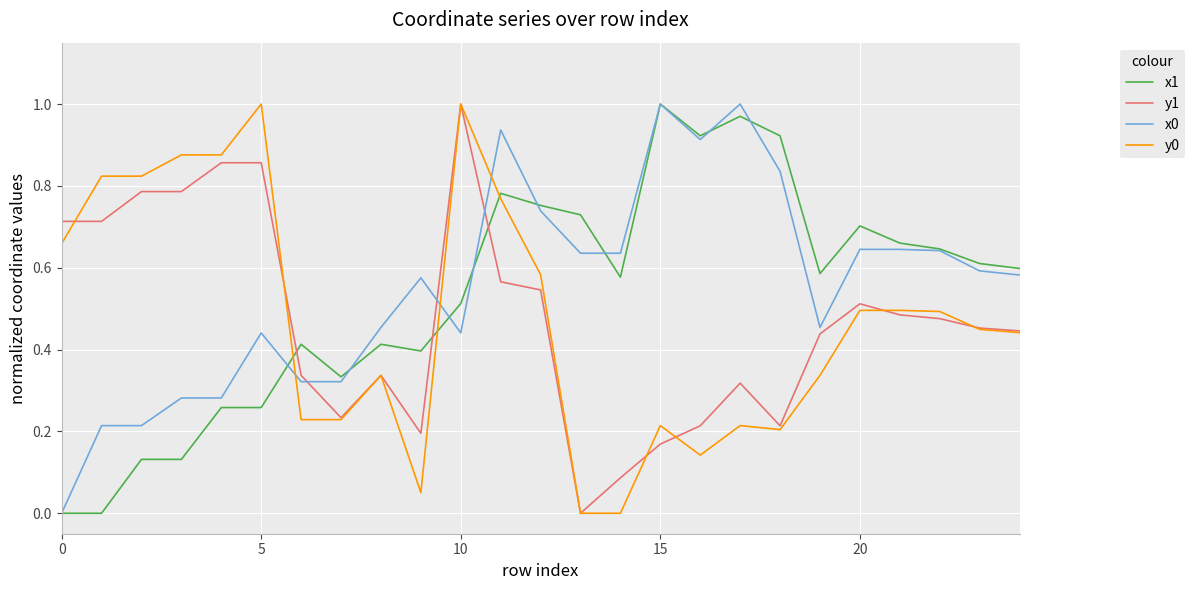

True or false: y0 and x1 intersect in this chart.

True